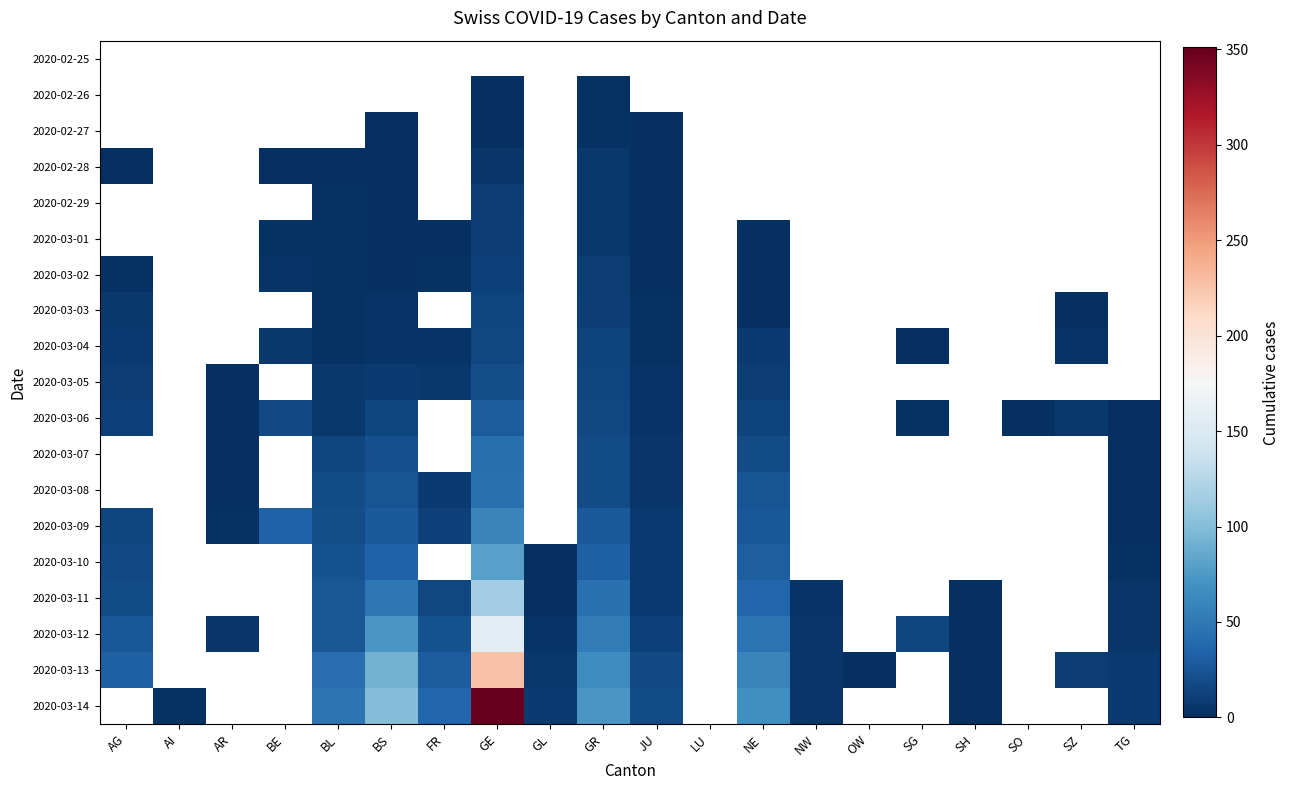

The value of 2020-03-03 at AG is 6.0. True or false?

True